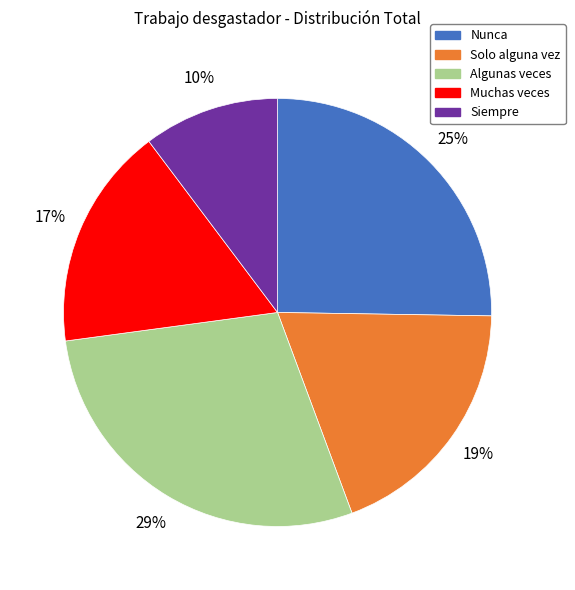

Combined, do Algunas veces and Nunca account for over 50%?

Yes